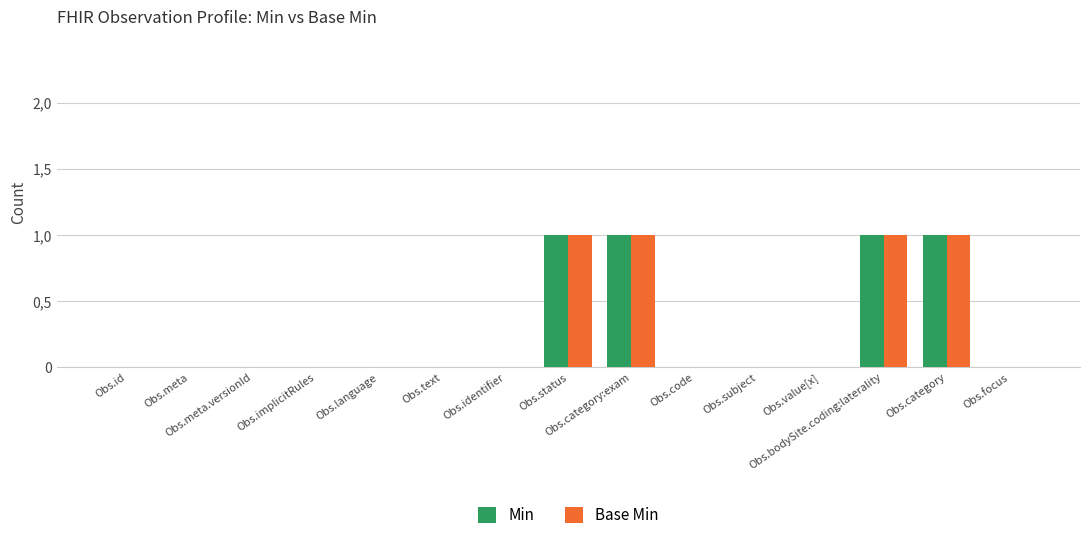

What is the difference between the maximum and minimum values in the Base Min series?

1